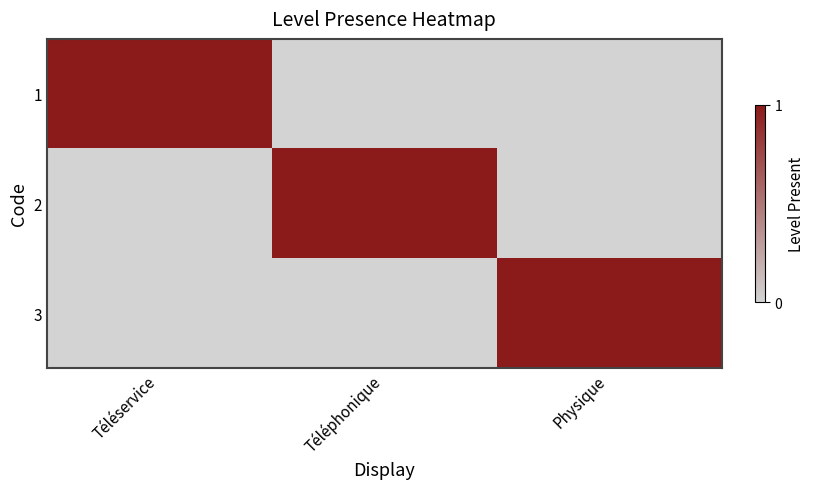

Reading left to right, extract all data points from this chart.

1: Téléservice=1	Téléphonique=0	Physique=0
2: Téléservice=0	Téléphonique=1	Physique=0
3: Téléservice=0	Téléphonique=0	Physique=1